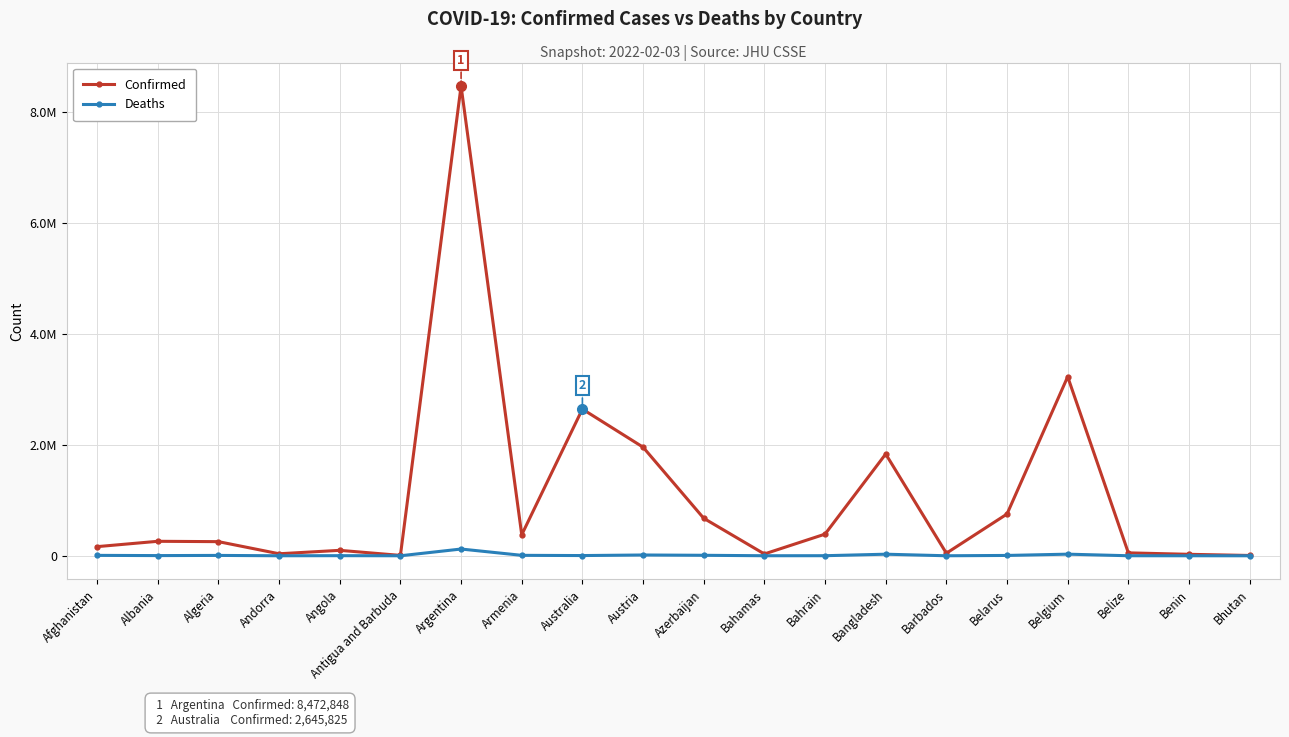

What is the total value across all series at Bhutan?

5536